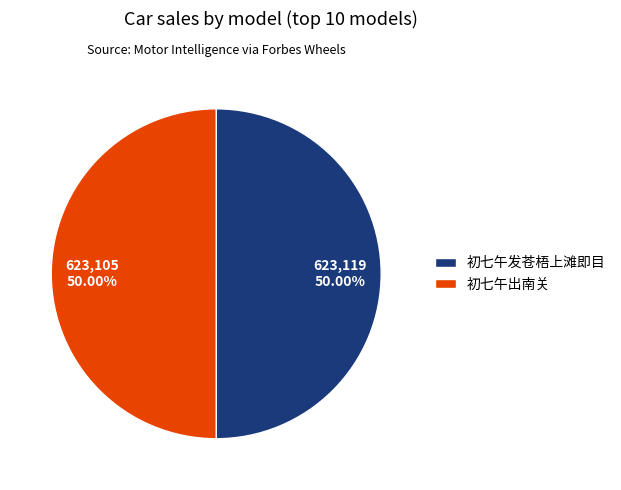

What is the ratio of the value at 初七午出南关 to the value at 初七午发苍梧上滩即目?

1.0